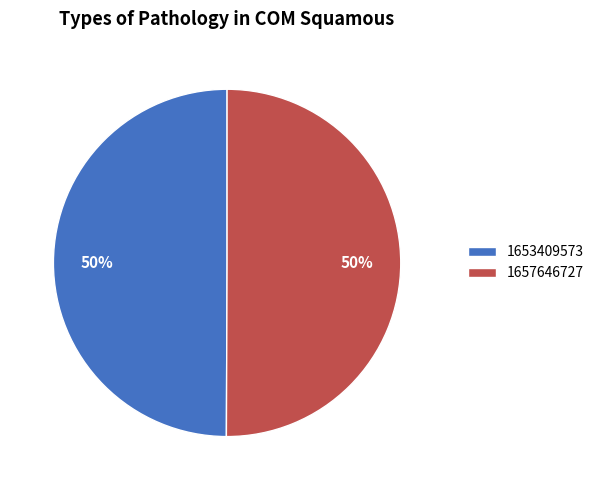

Do 1653409573 and 1657646727 together represent more than half of the pie?

Yes